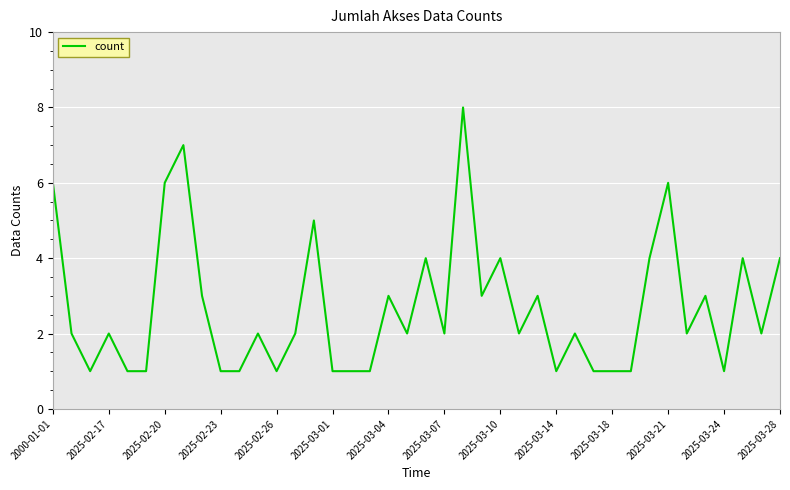

What is the smallest value displayed?

1